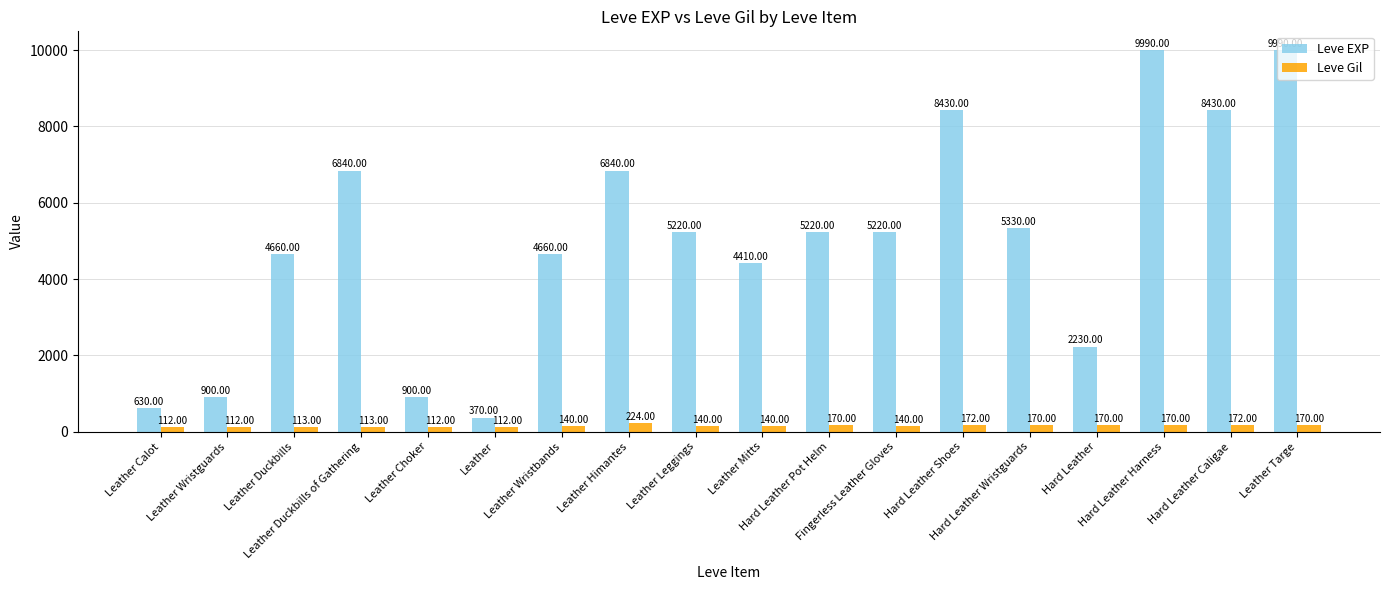

What are all the series names shown in the legend?

Leve EXP, Leve Gil